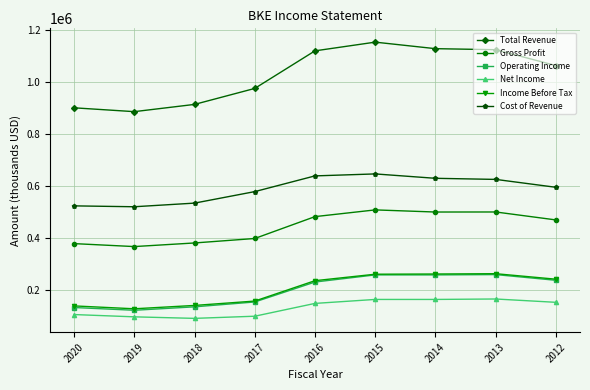

Where is the first local minimum for Income Before Tax?

2019